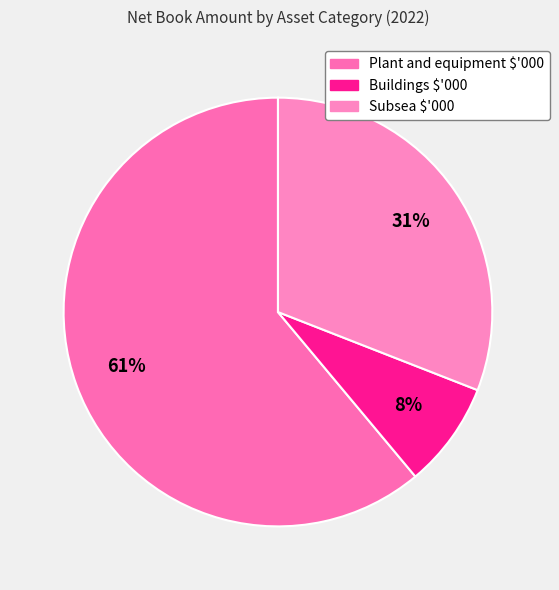

Rank the categories by value from highest to lowest.

Plant and equipment $'000, Subsea $'000, Buildings $'000